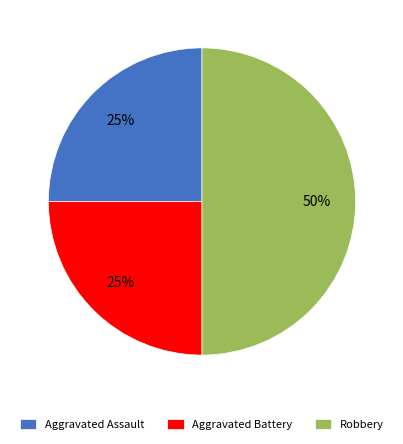

What percentage is the Aggravated Battery slice, to the nearest percent?

25%